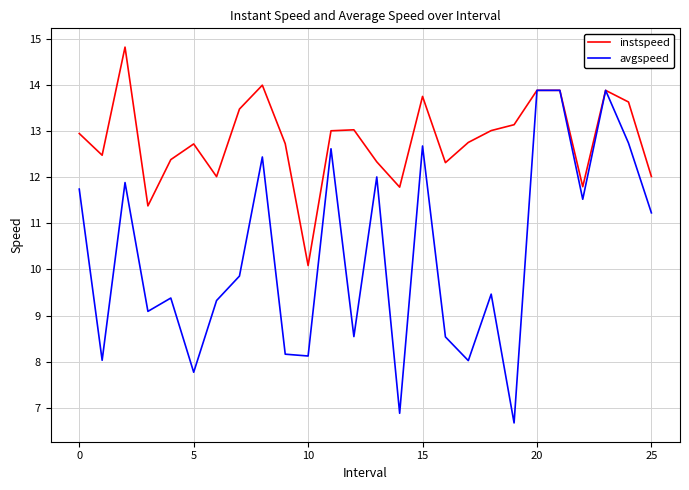

Rank the series by their maximum value, from lowest to highest.

avgspeed, instspeed